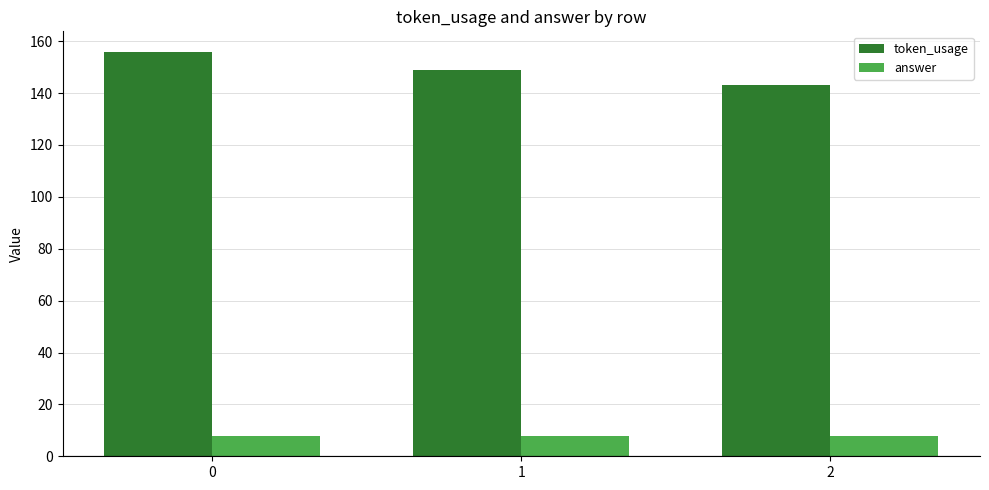

What is the total value across all series at 2?

151